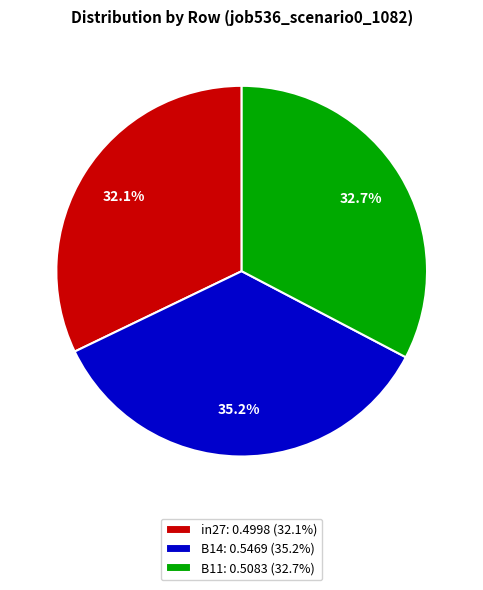

Rank the categories by value from highest to lowest.

B14, B11, in27